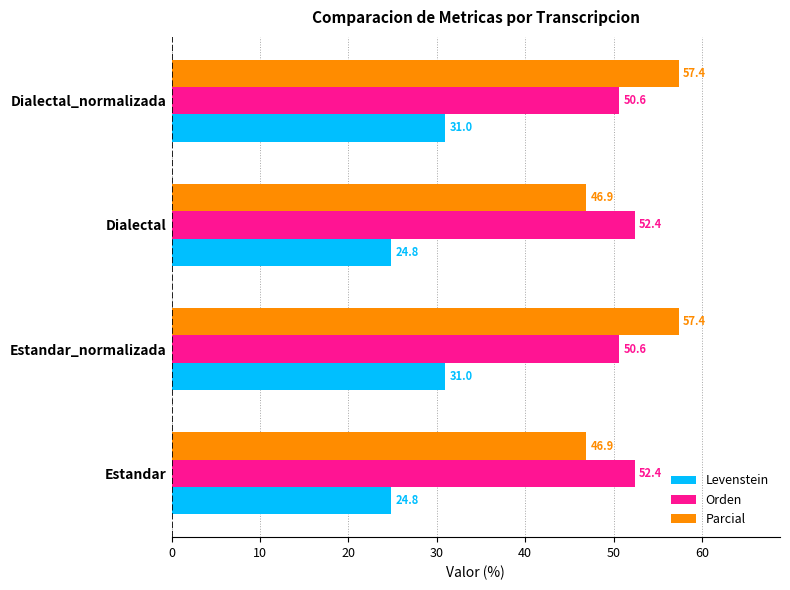

What is the spread (max minus min) of values at Estandar_normalizada?

26.4